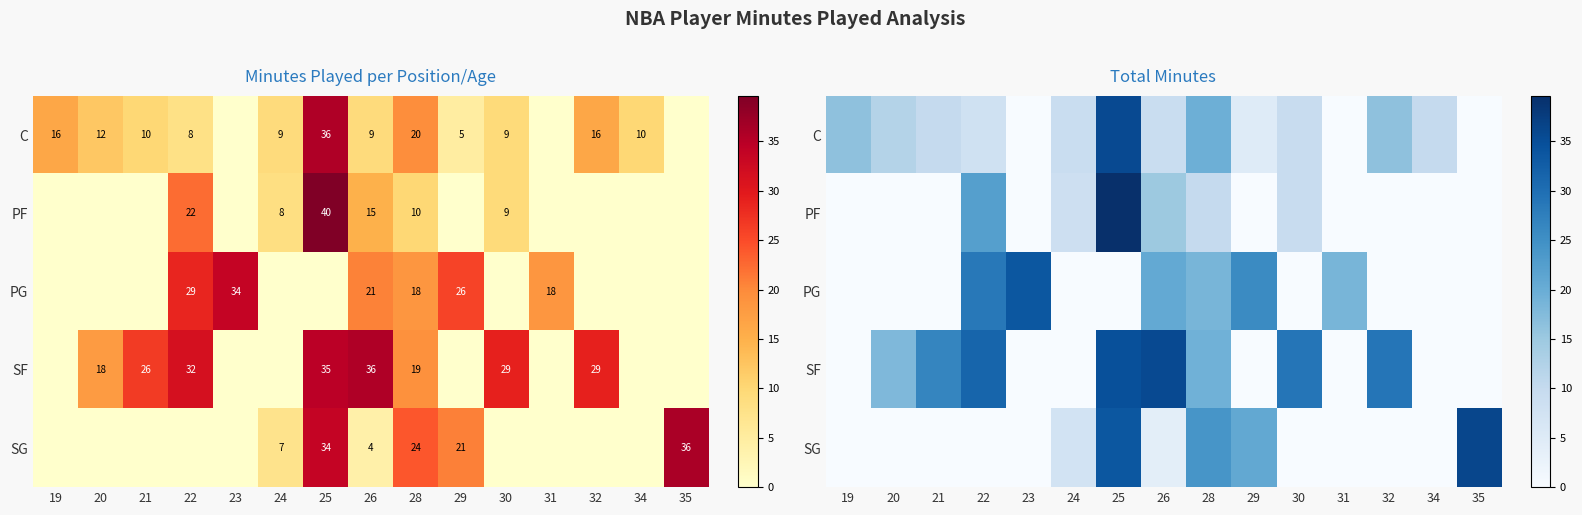

How many categories are shown in the chart?

15